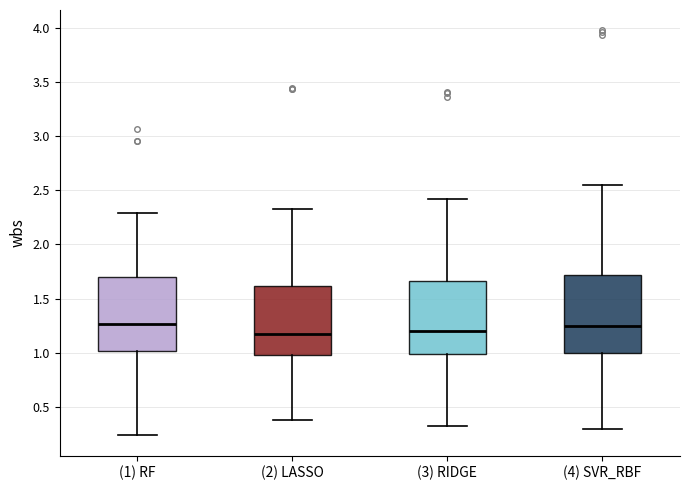

Reading left to right, read every box against the y-axis: the position of its median line, the range the box covers, and the ends of its whiskers. The values are not printed on the chart, so give them approximately, as read against the axis.

(1) RF: median 1.25, box 1.00 to 1.70, whiskers 0.25 to 2.30
(2) LASSO: median 1.20, box 1.00 to 1.60, whiskers 0.40 to 2.35
(3) RIDGE: median 1.20, box 1.00 to 1.65, whiskers 0.35 to 2.40
(4) SVR_RBF: median 1.25, box 1.00 to 1.70, whiskers 0.30 to 2.55